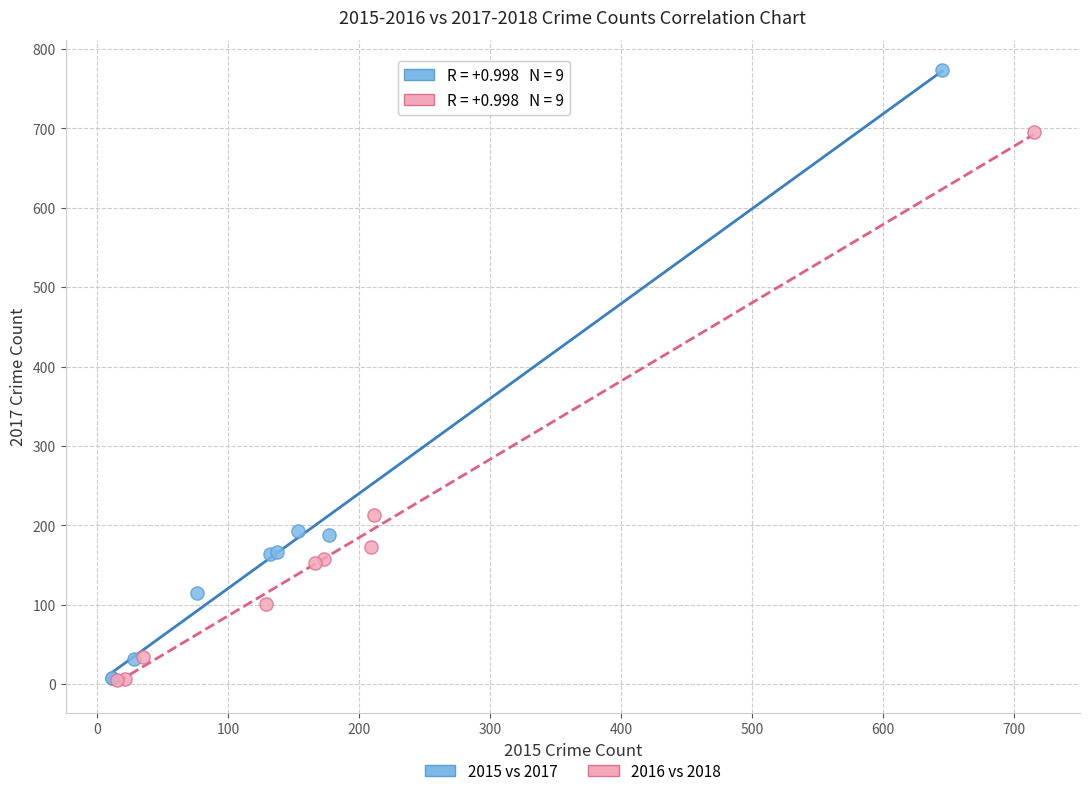

Which series contains the highest Y value?

2015 vs 2017